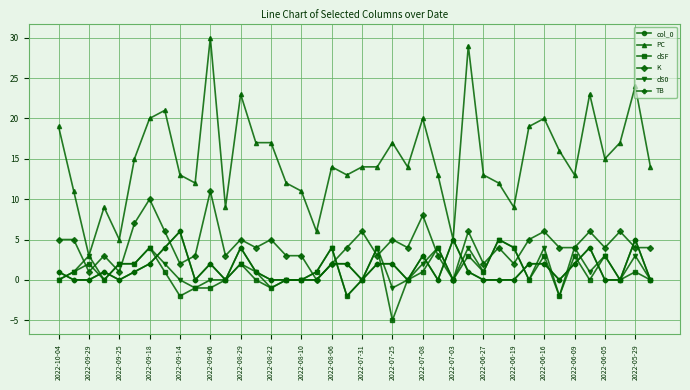

Is this an area chart (filled region under the line)?

No